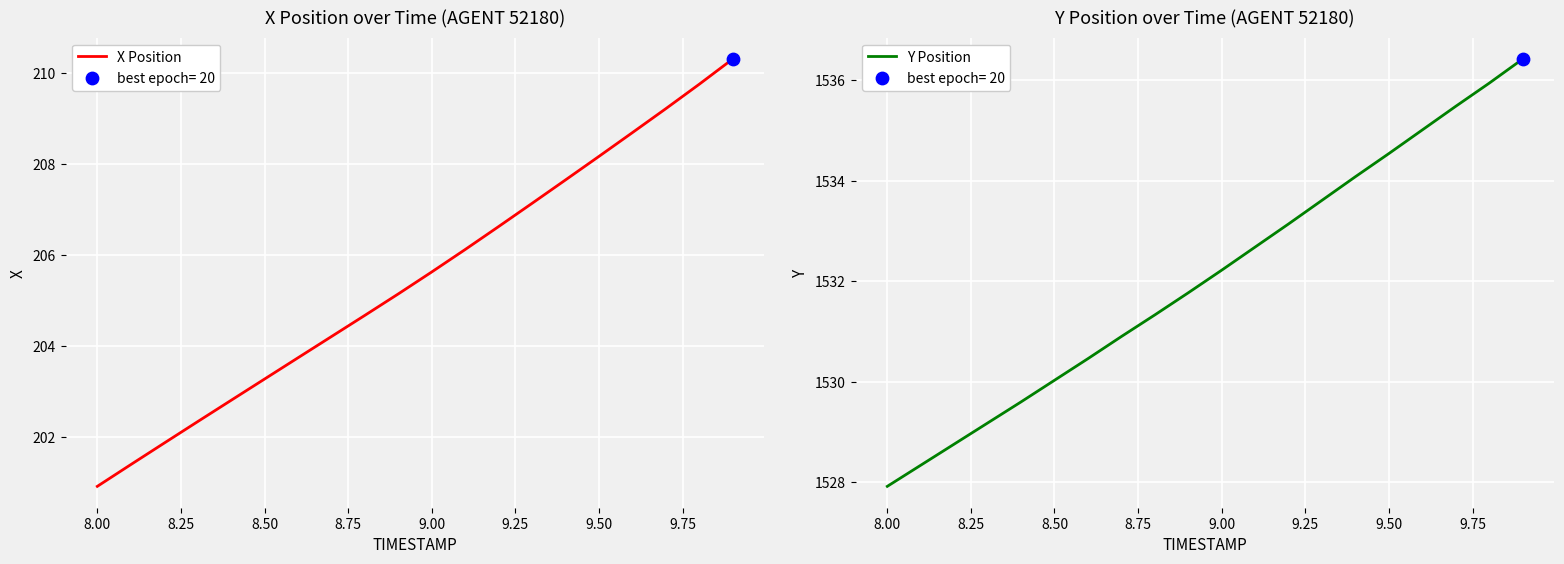

Which series contains the lowest Y value?

X Position